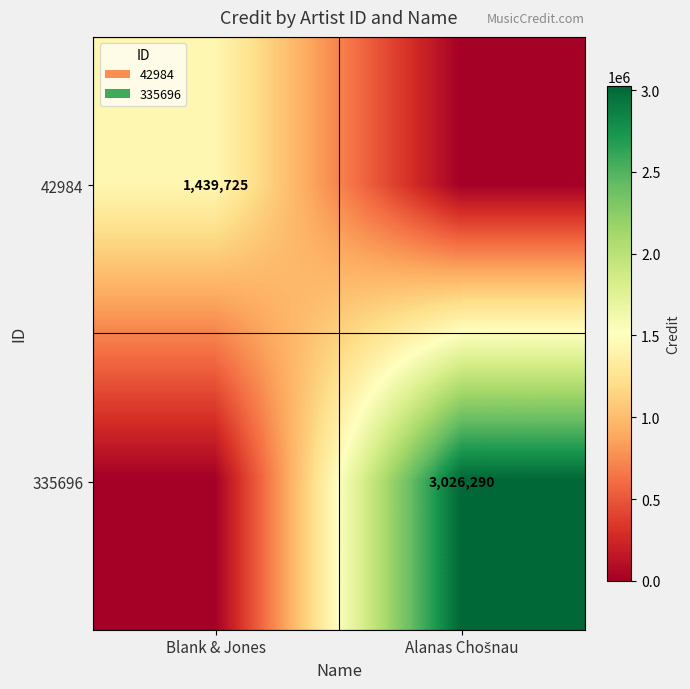

The value of 42984 at Blank & Jones is 1439725. True or false?

True